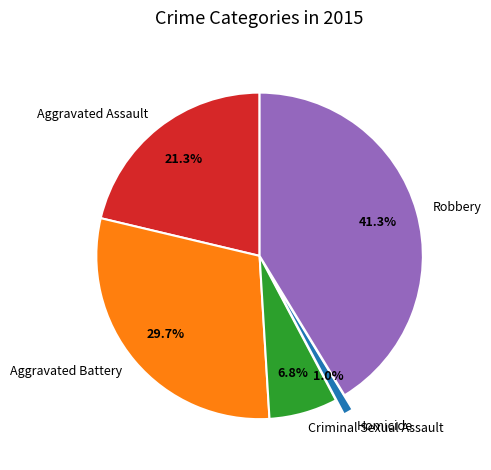

Which has a higher value, Robbery or Criminal Sexual Assault?

Robbery